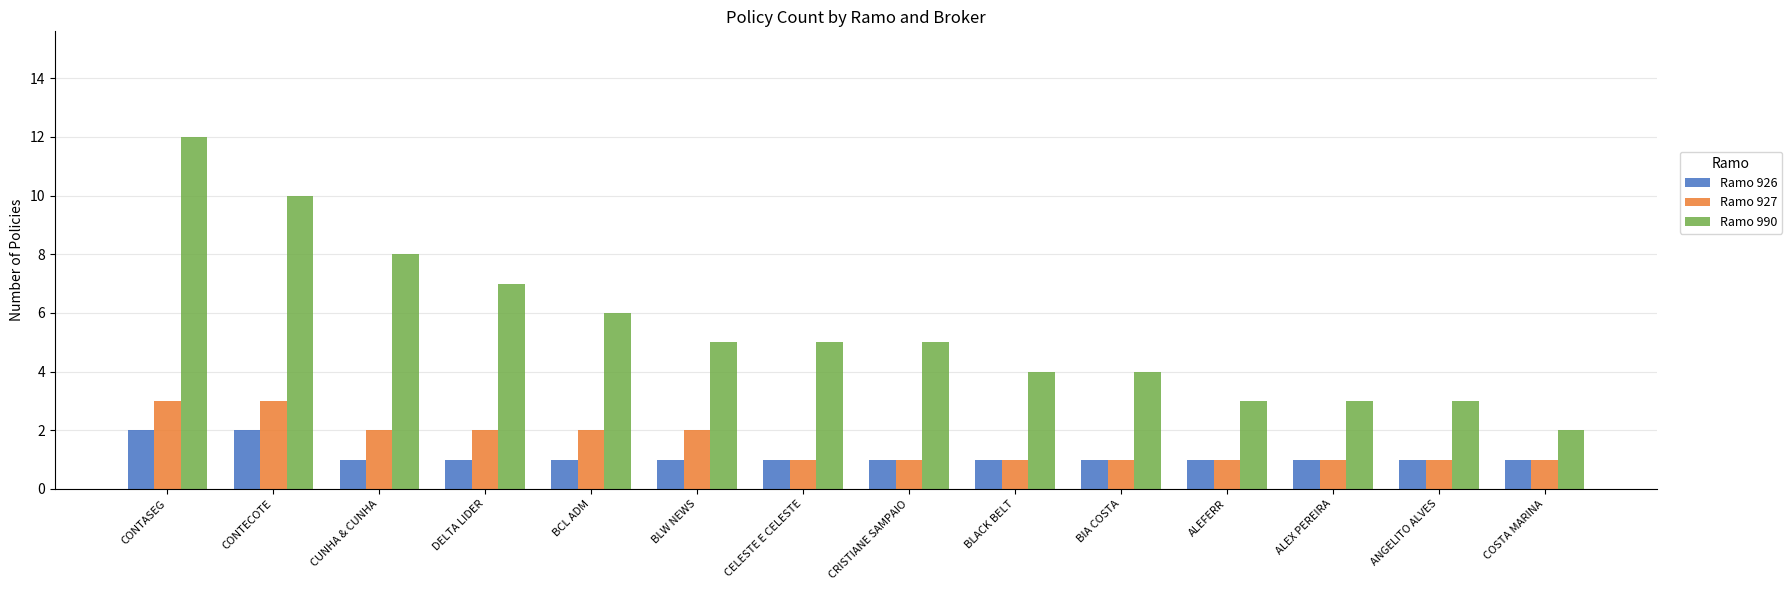

What is the maximum value shown in the chart?

12